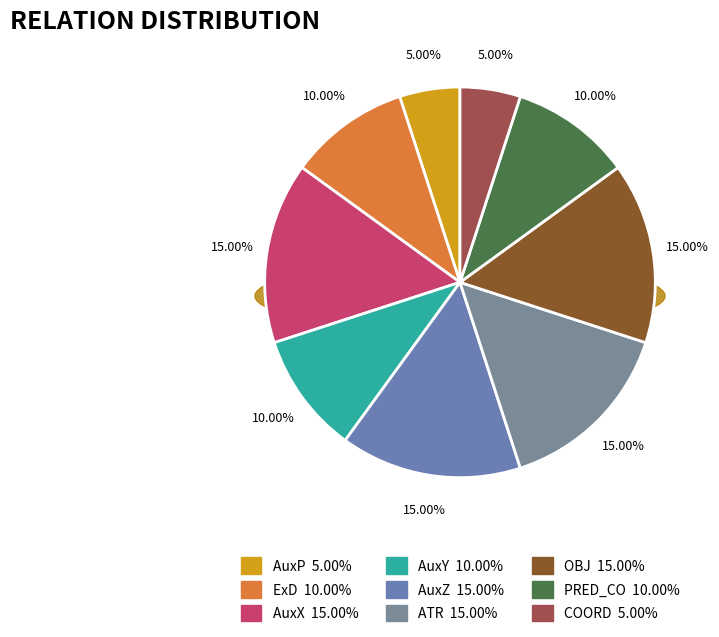

Which slice is the largest?

AuxX